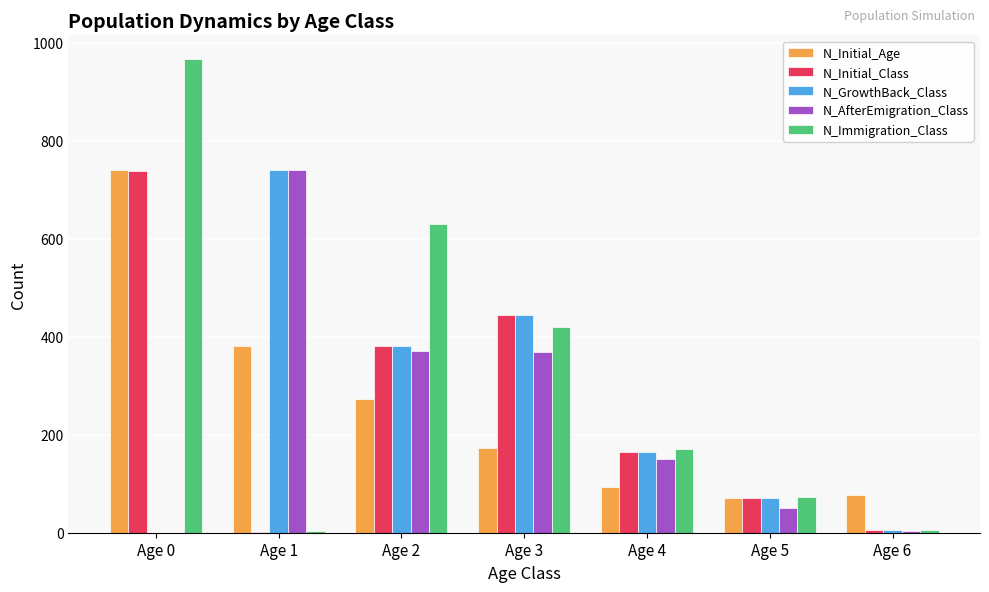

What is the sum of all N_GrowthBack_Class values?

1806